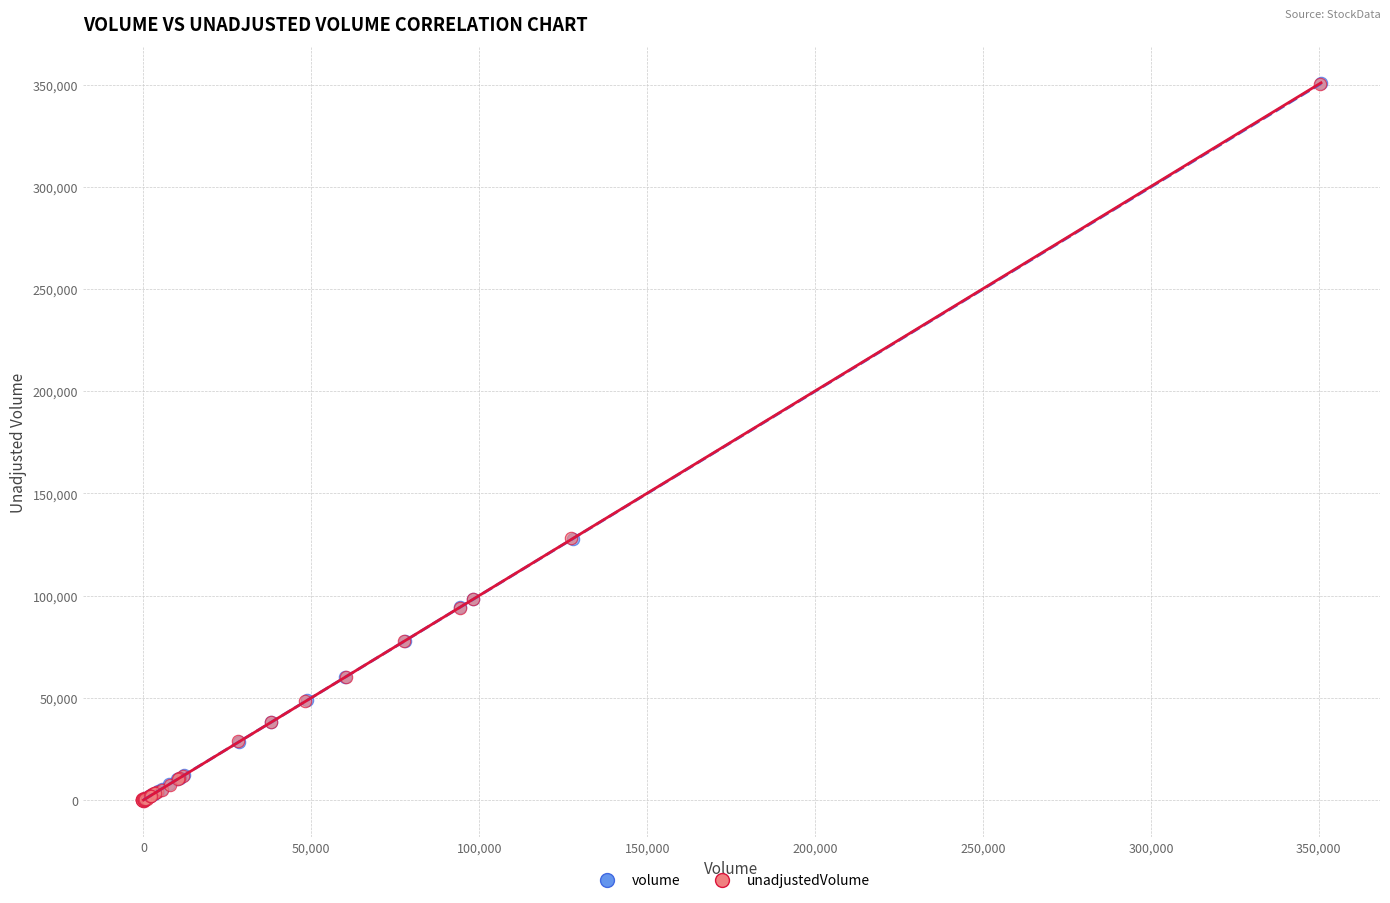

What are all the series names shown in the legend?

volume, unadjustedVolume